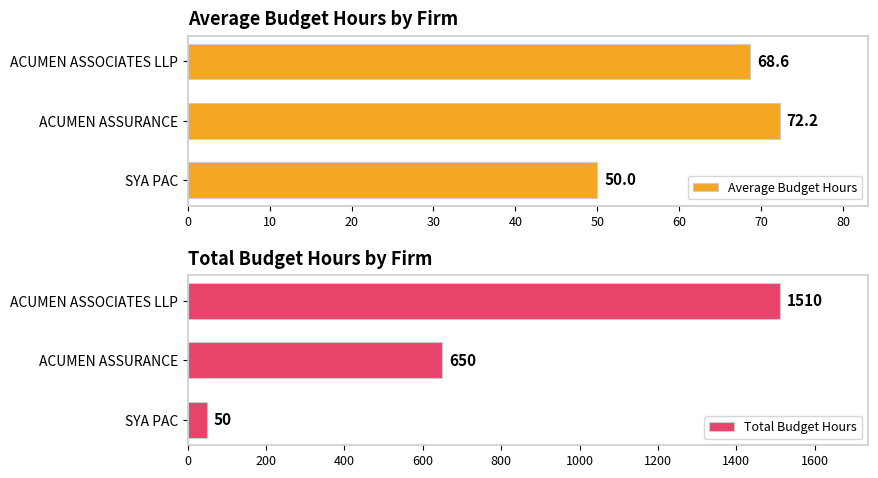

What is the maximum value shown in the chart?

1510.0